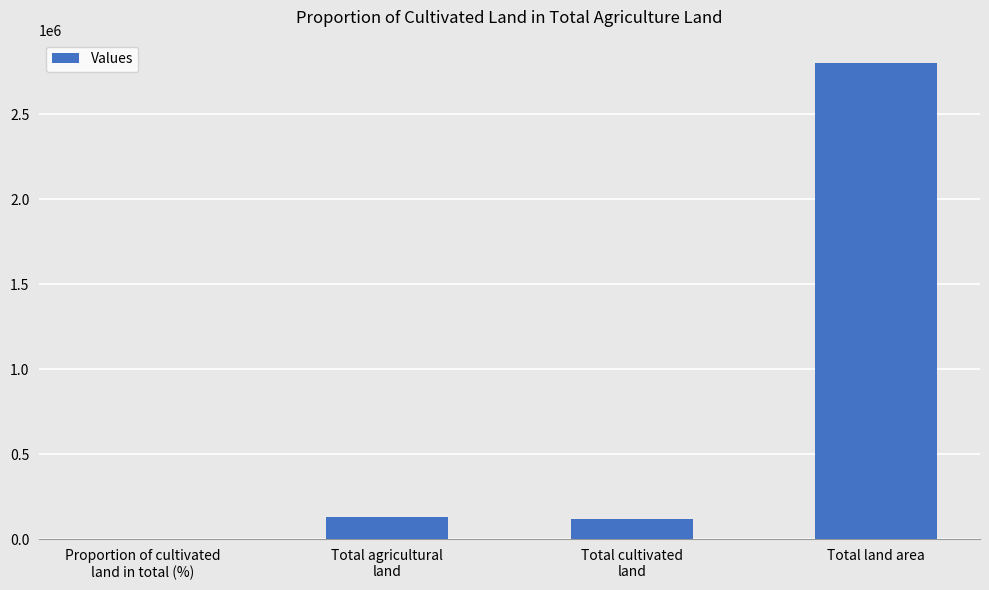

Between Total cultivated
land and Total land area, which is larger?

Total land area